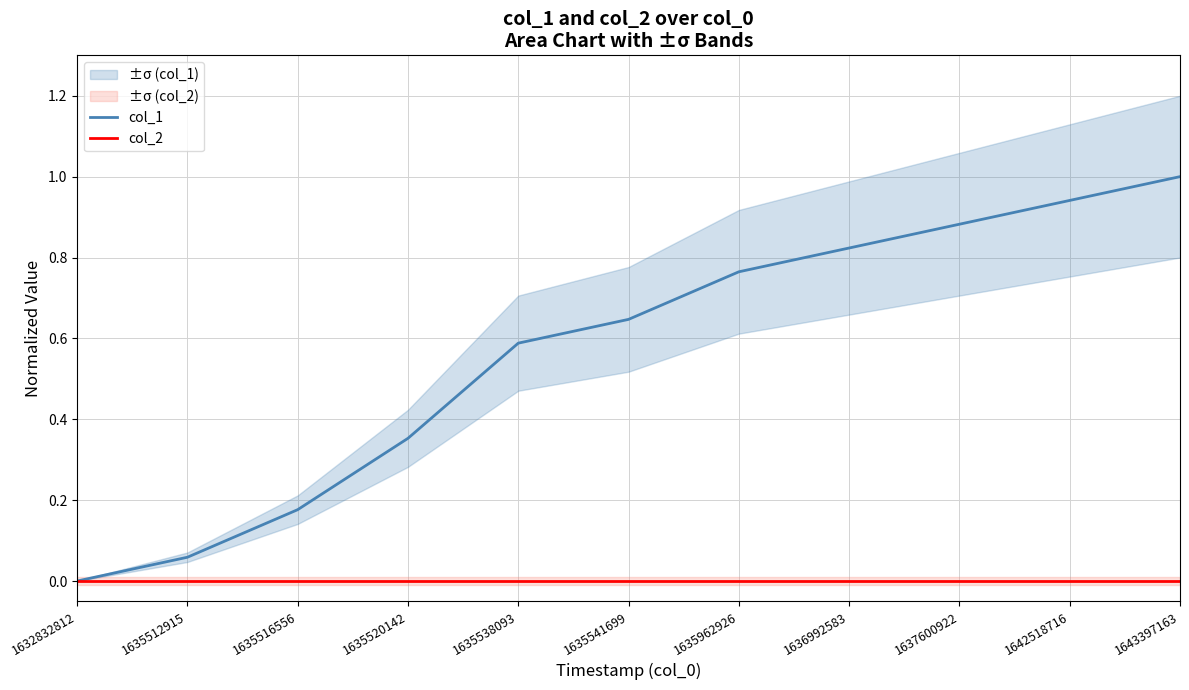

Does the chart display data point markers on the line(s)?

No